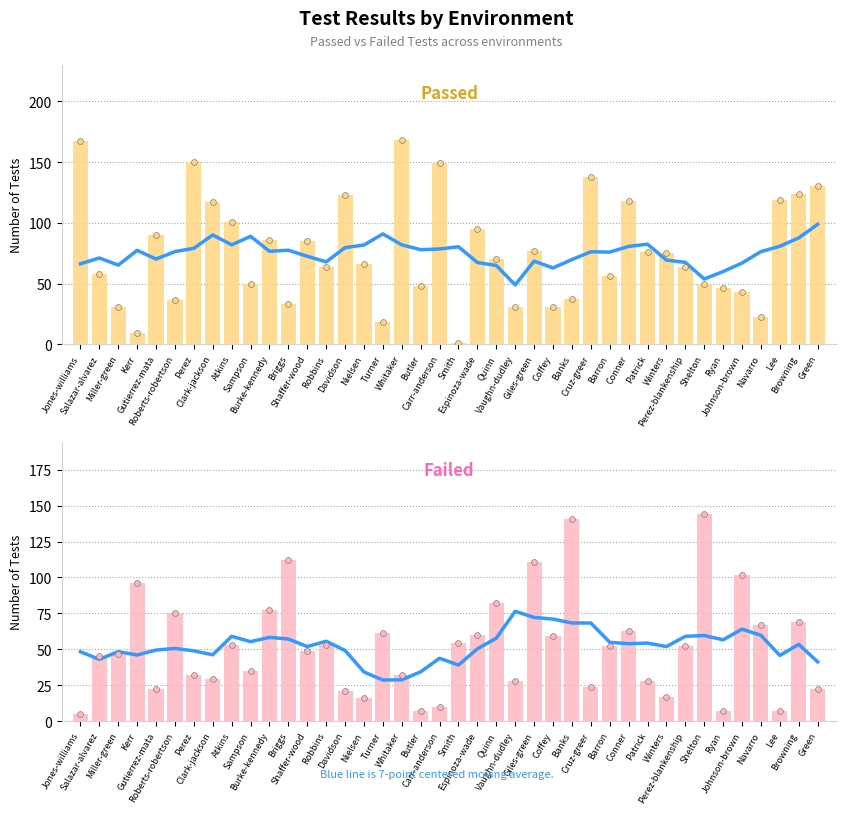

What is the total value across all series at Cruz-greer?

306.4